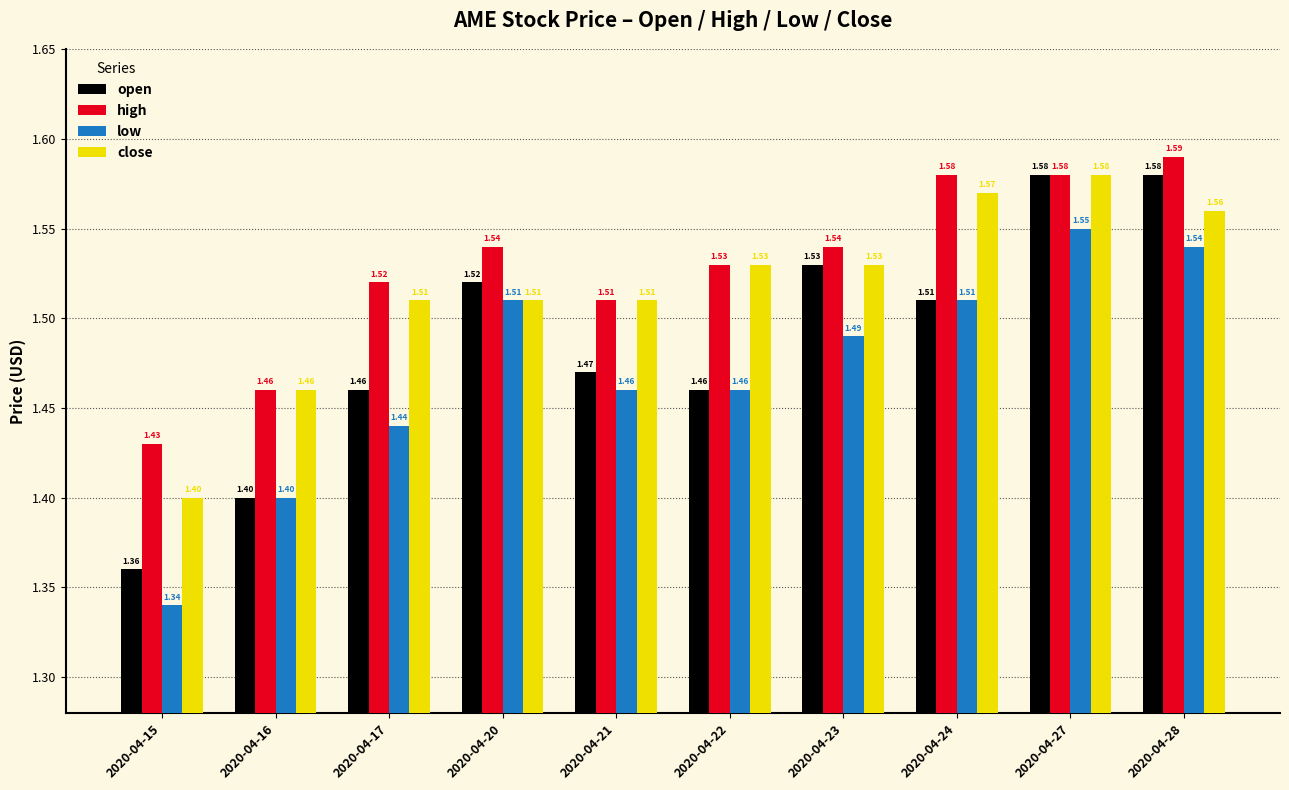

What is the sum of the close values at 2020-04-28 and 2020-04-15?

3.0